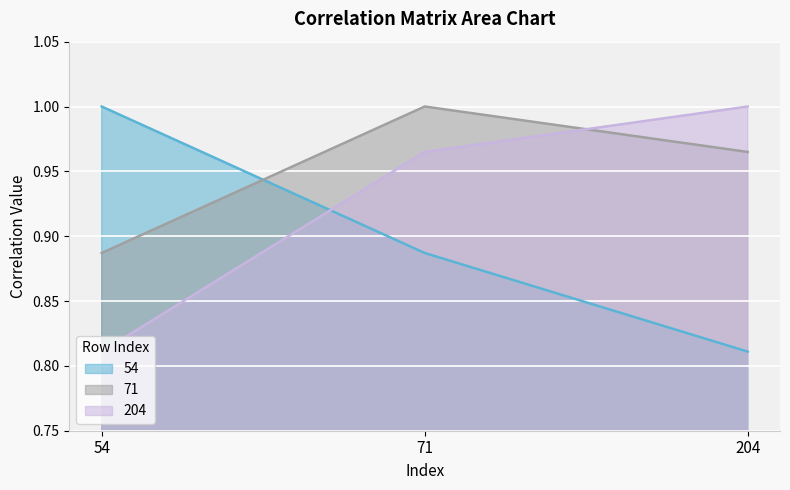

Read the 54 value at 71.

0.9